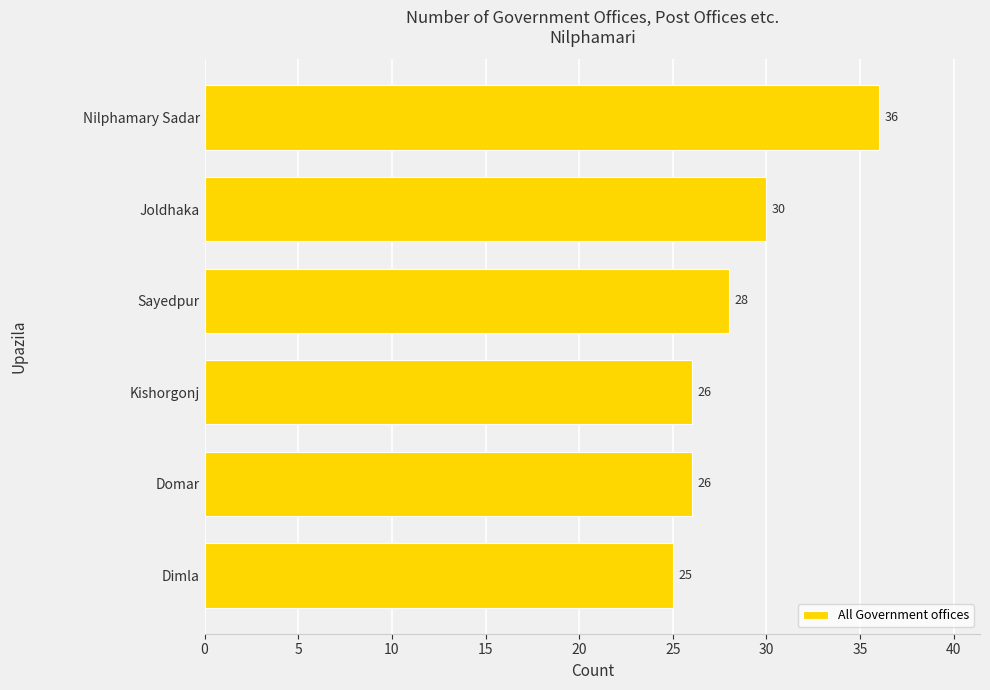

Reading top to bottom, extract all data points from this chart.

36	30	28	26	26	25